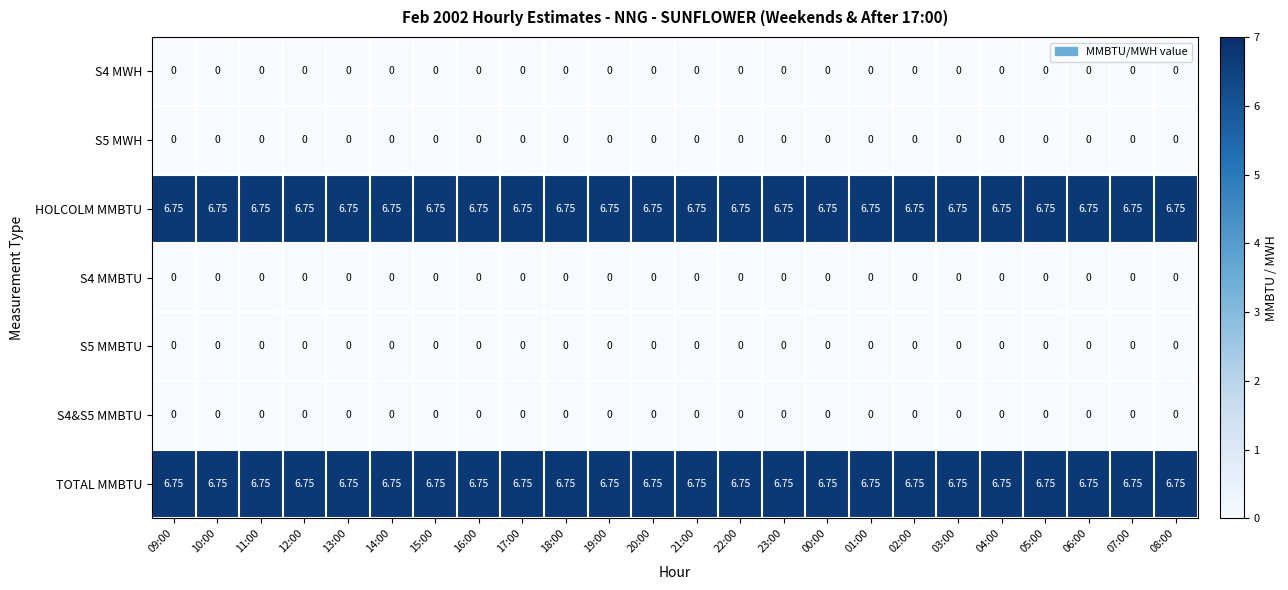

At how many categories does at least one series exceed 5?

24